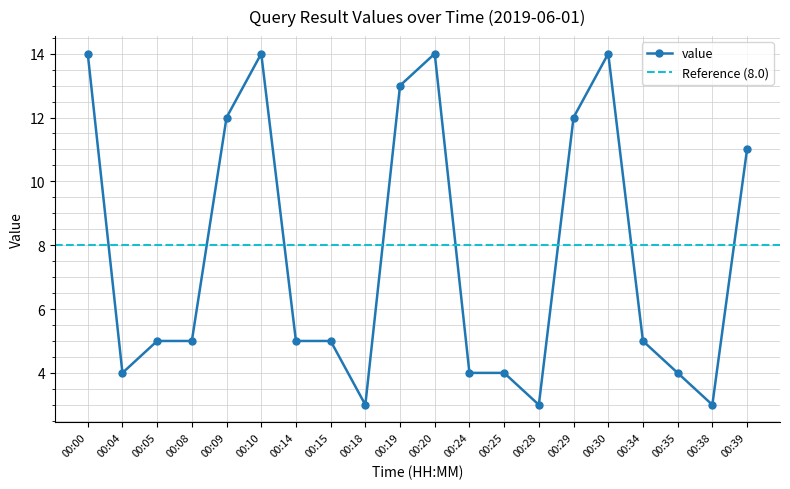

Where is the data nearest to the value 8?

00:05